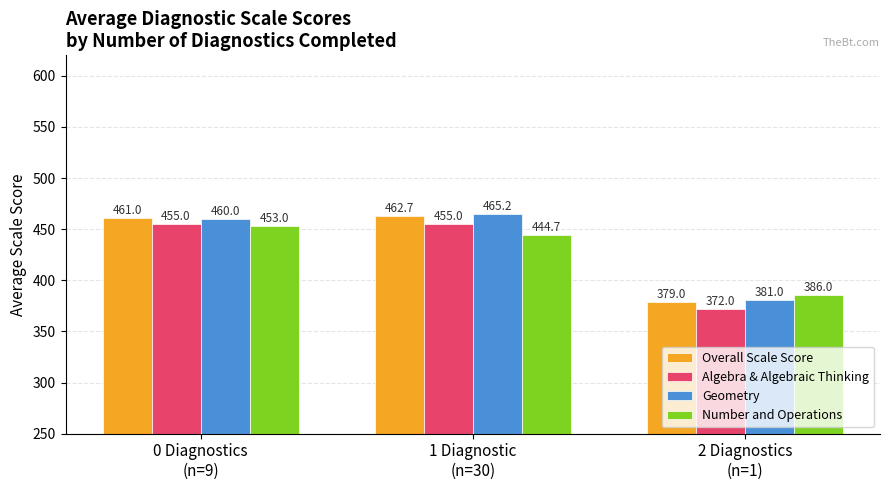

What is the total value across all series at 0 Diagnostics
(n=9)?

1829.0